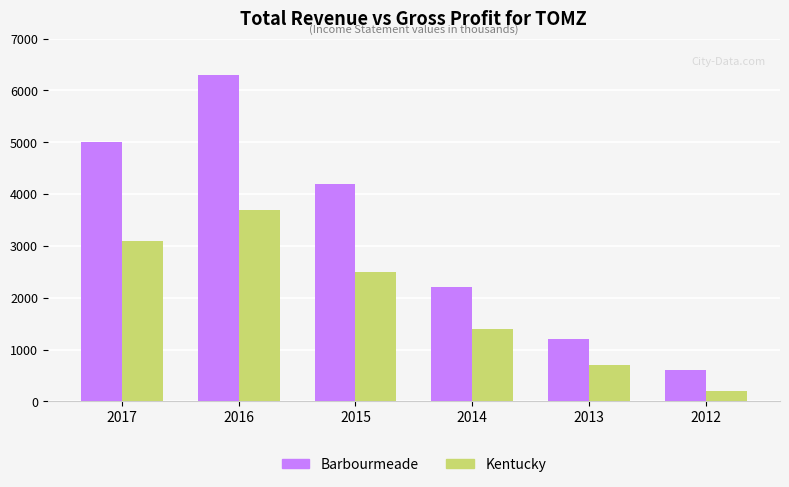

How many values in the Kentucky series are below 2500?

3